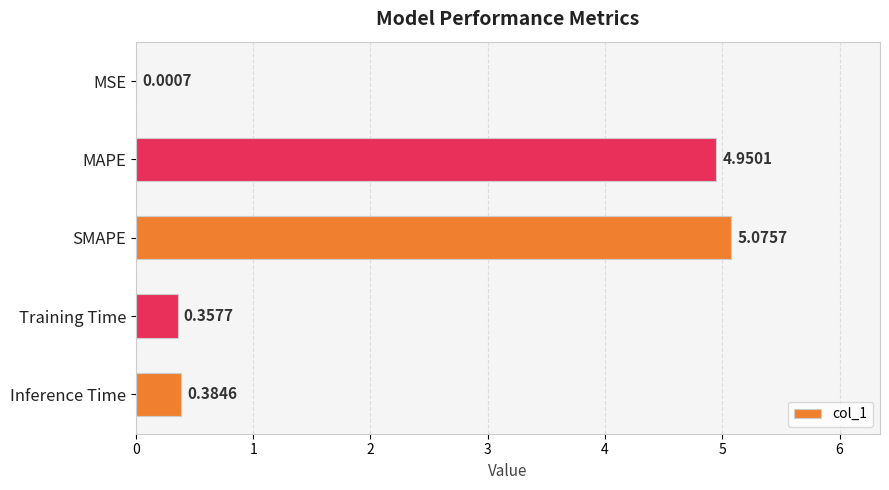

Are the bars grouped side by side (vs. stacked)?

No